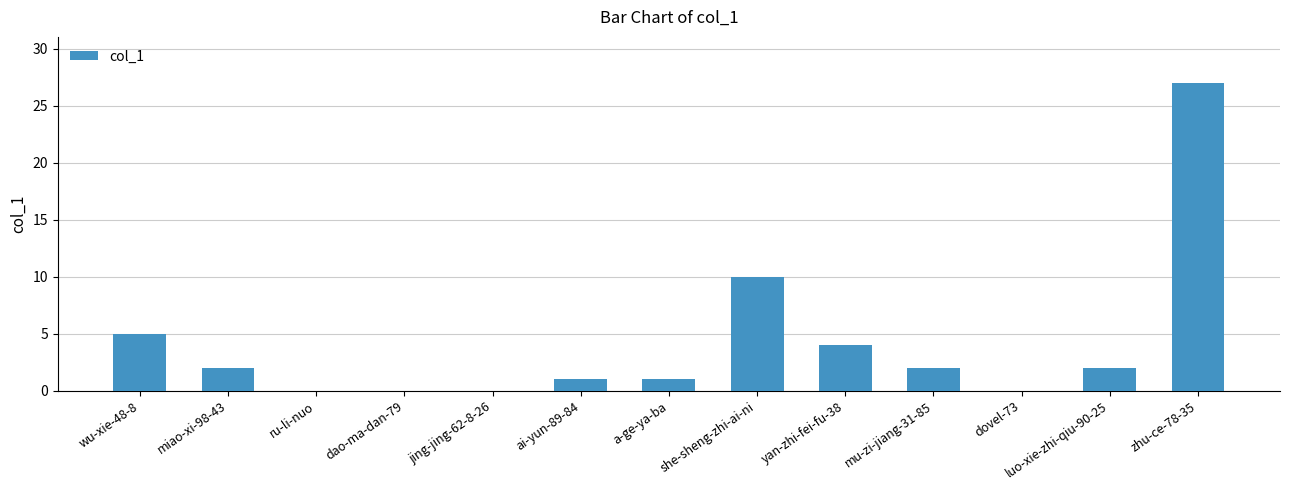

What is the maximum value shown in the chart?

27